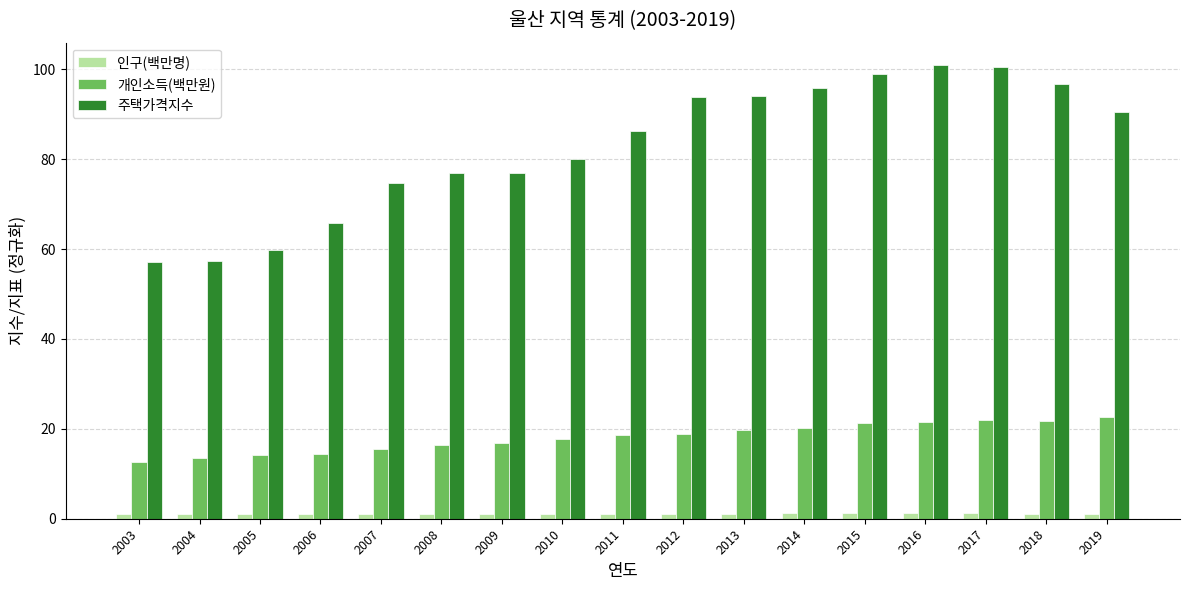

Rank the series by their average value, from lowest to highest.

인구(백만명), 개인소득(백만원), 주택가격지수